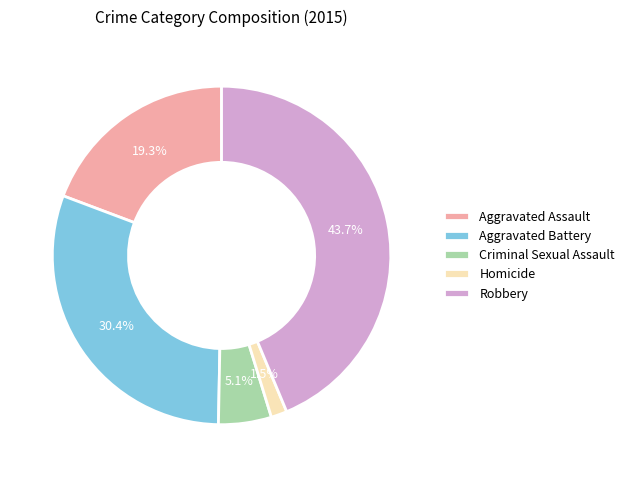

Between Aggravated Battery and Robbery, which is larger?

Robbery